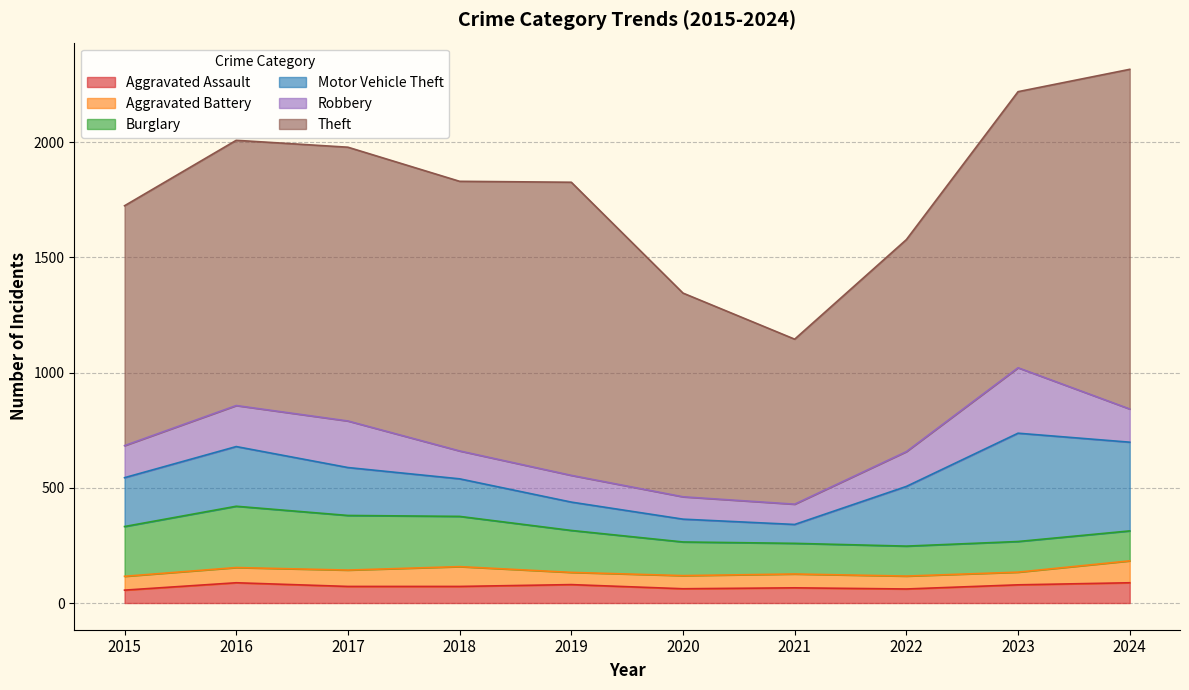

In Robbery, how many points are higher than both neighbors (excluding endpoints)?

2